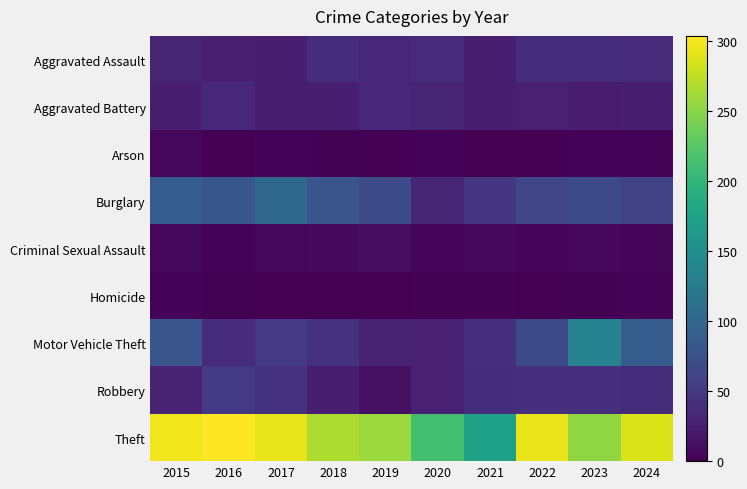

Which series has the largest total across all categories?

Theft